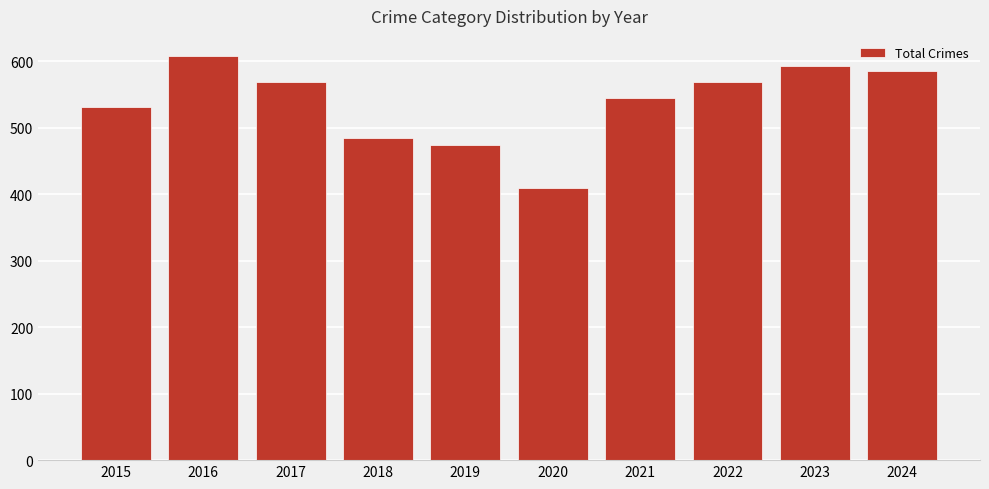

Reading left to right, extract all data points from this chart.

531	608	569	485	474	410	545	569	593	585